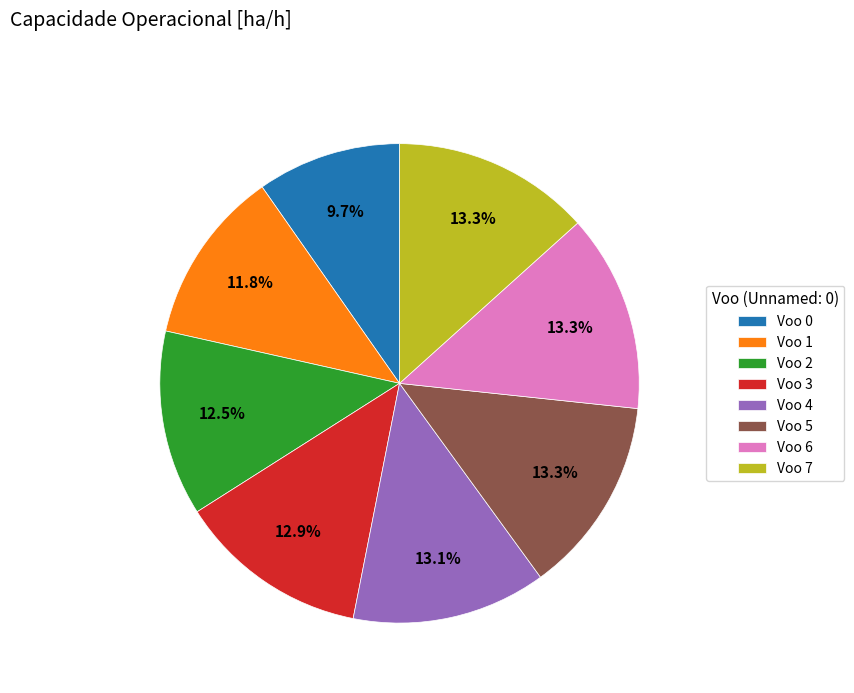

Which has a higher value, Voo 5 or Voo 0?

Voo 5